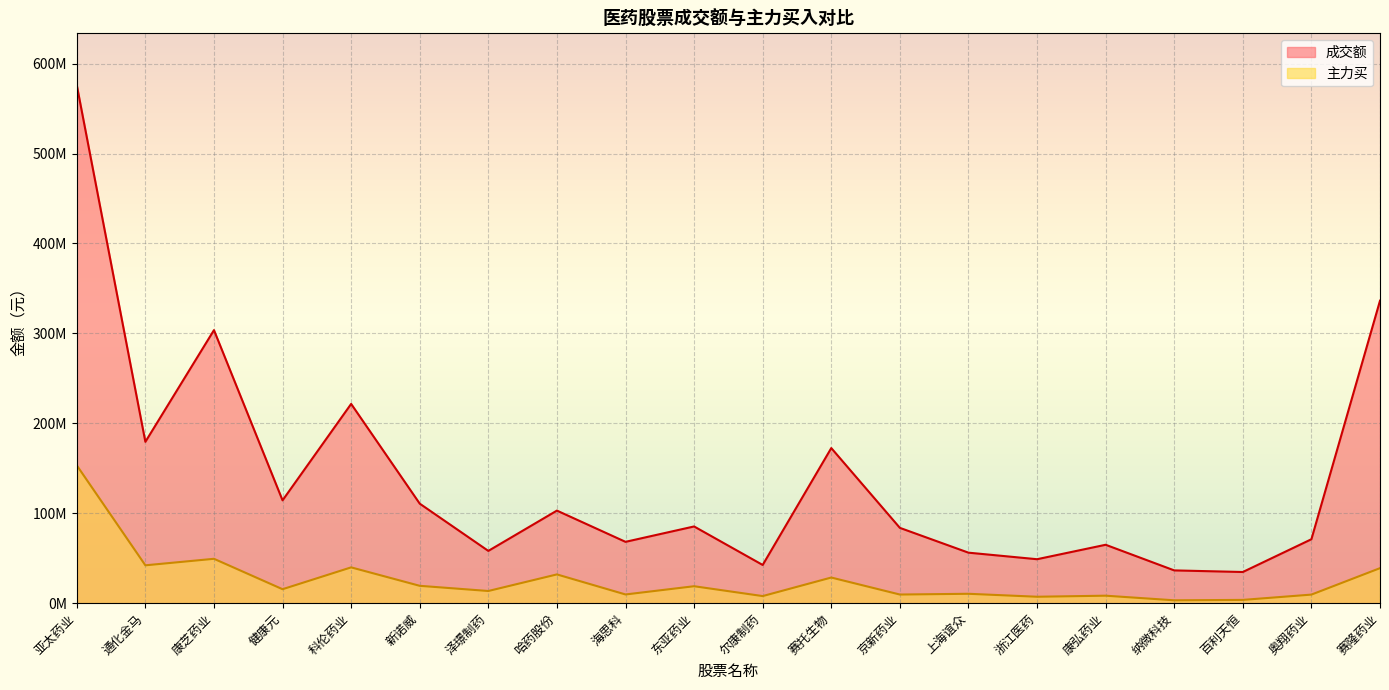

True or false: 成交额 and 主力买 cross at least once.

False